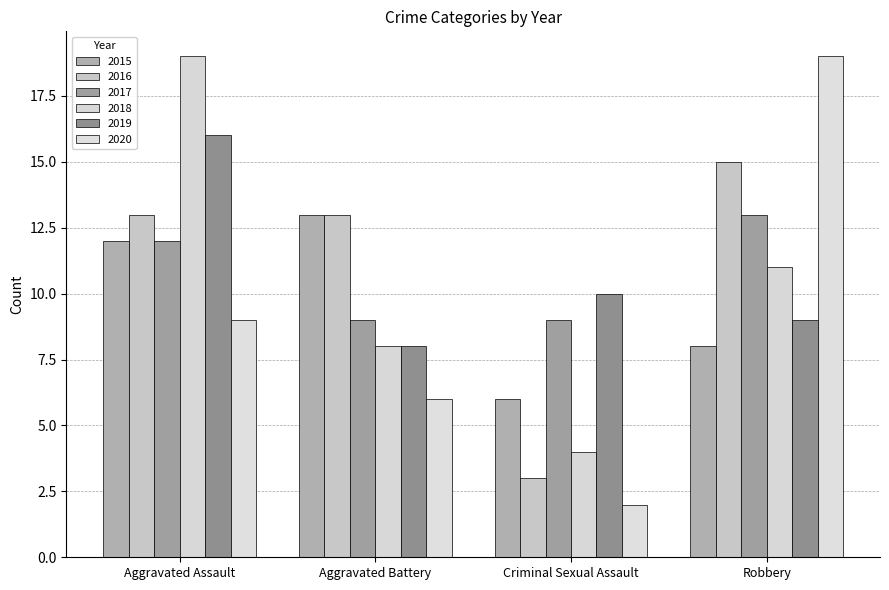

Is it true that 2017 equals 22 at Robbery?

False